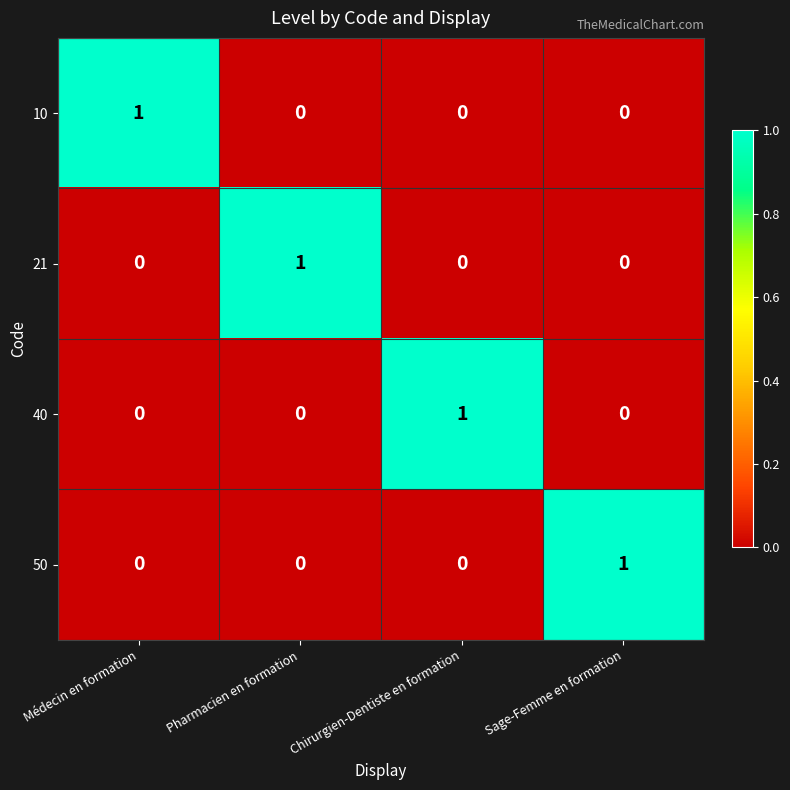

Which category has the highest value in the 21 series?

Pharmacien en formation